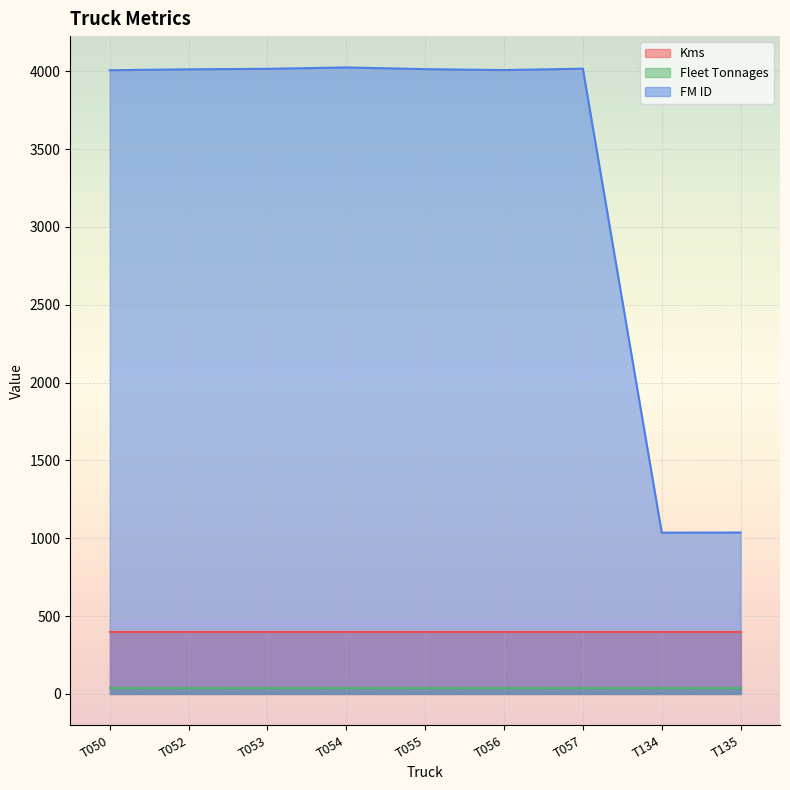

Reading left to right, transcribe all the data shown in this chart.

Kms: T050=400	T052=400	T053=400	T054=400	T055=400	T056=400	T057=400	T134=400	T135=400
Fleet Tonnages: T050=40	T052=40	T053=40	T054=40	T055=40	T056=40	T057=40	T134=40	T135=40
FM ID: T050=4007	T052=4013	T053=4016	T054=4025	T055=4014	T056=4008	T057=4017	T134=1036	T135=1037